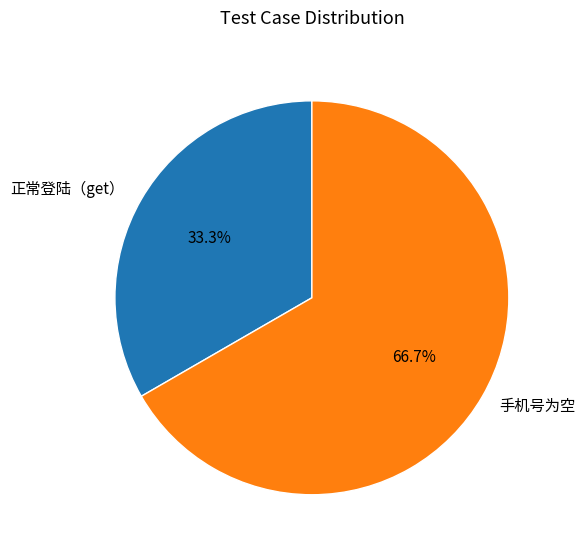

Which has a higher value, 正常登陆（get） or 手机号为空?

手机号为空